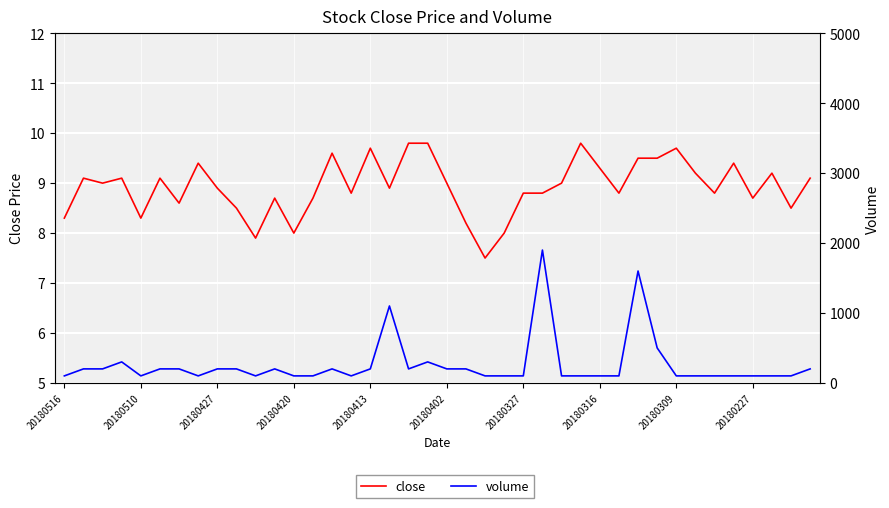

How many lines are shown in the chart?

2